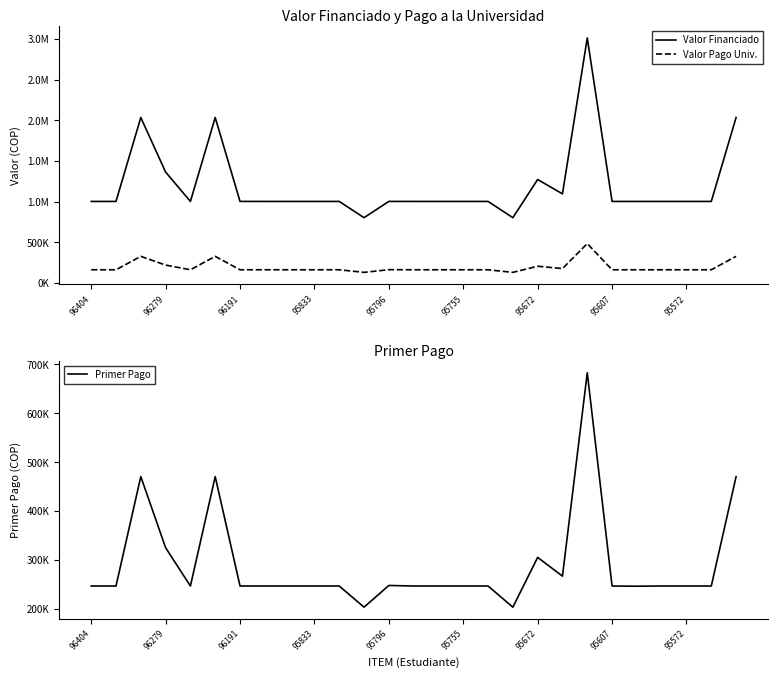

Reading right to left, list all the values displayed in this chart.

Valor Financiado: 2035250	1001800	1001800	1001800	1001800	1001800	3014950	1095000	1272200	801800	1001800	1001800	1001800	1001800	1002050	801800	1001800	1001800	1001800	1001800	1002050	2035250	1001800	1363500	2035250	1001800	1001800
Valor Pago Univ.: 325639	160287	160287	160287	159898	160287	482656	175199	203551	128287	160298	160287	160298	160287	161384	128298	160287	160298	160298	160287	160327	325639	160287	218159	325639	160287	160298
Primer Pago: 470630	246889	246889	246889	246500	246889	683000	267066	305430	203589	246900	246889	246900	246889	248000	203600	246889	246900	246900	246889	246943	470630	246889	325197	470630	246889	246900